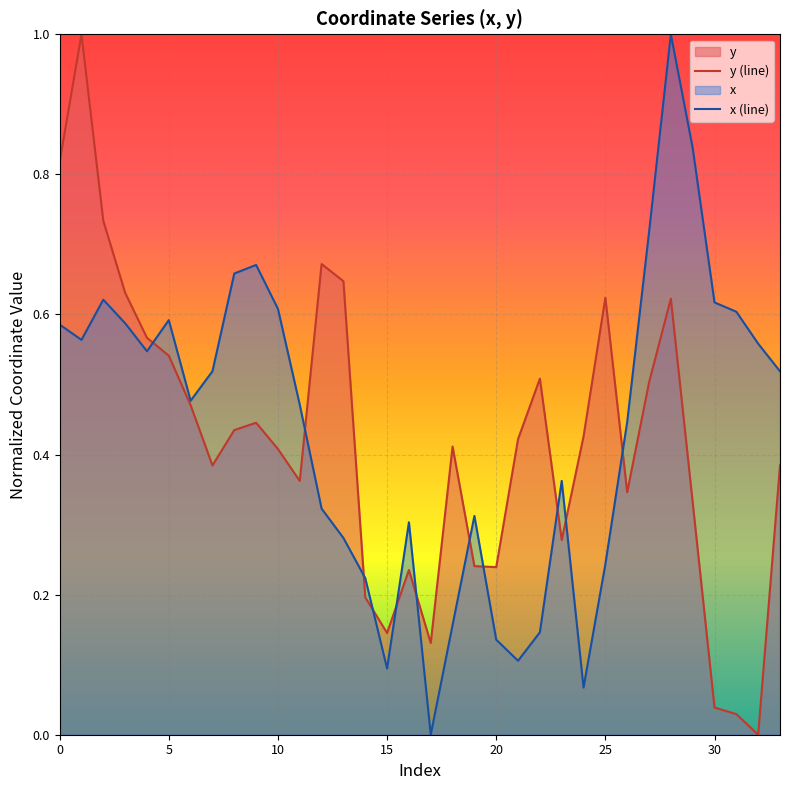

What is the difference between the x (line) values at 17 and 11?

0.5